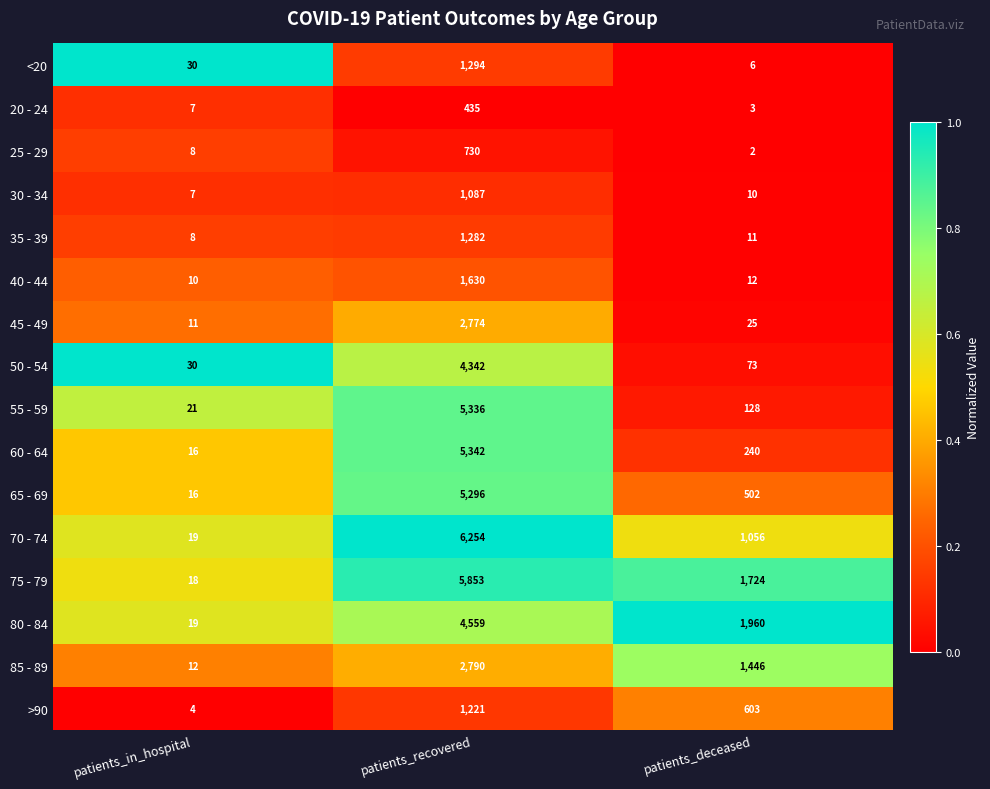

What is the total value across all series at patients_deceased?

7801